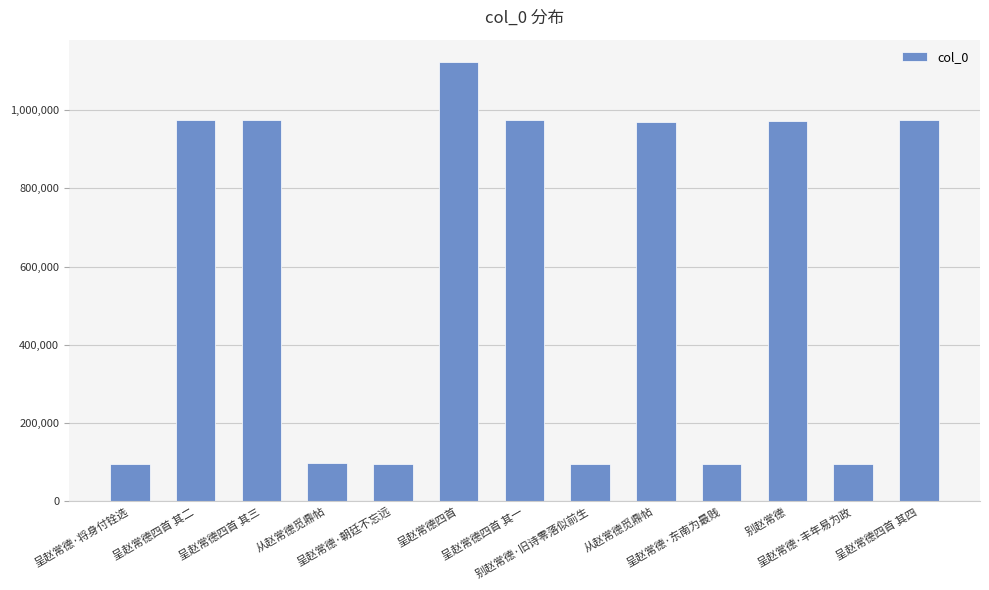

Which label corresponds to the smallest value in the chart?

呈赵常德·将身付铨选